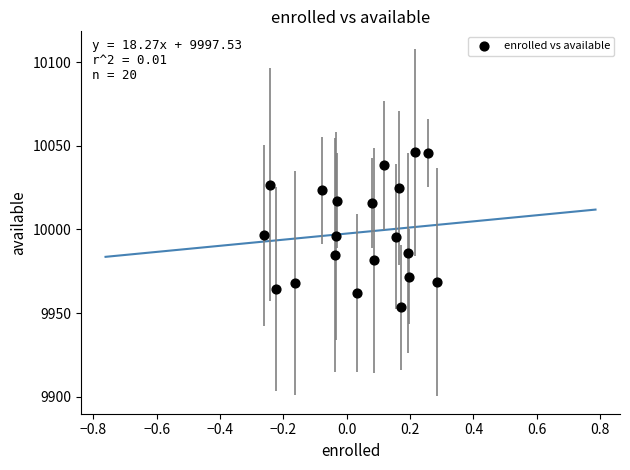

What is the range of Y values (max minus min)?

92.7